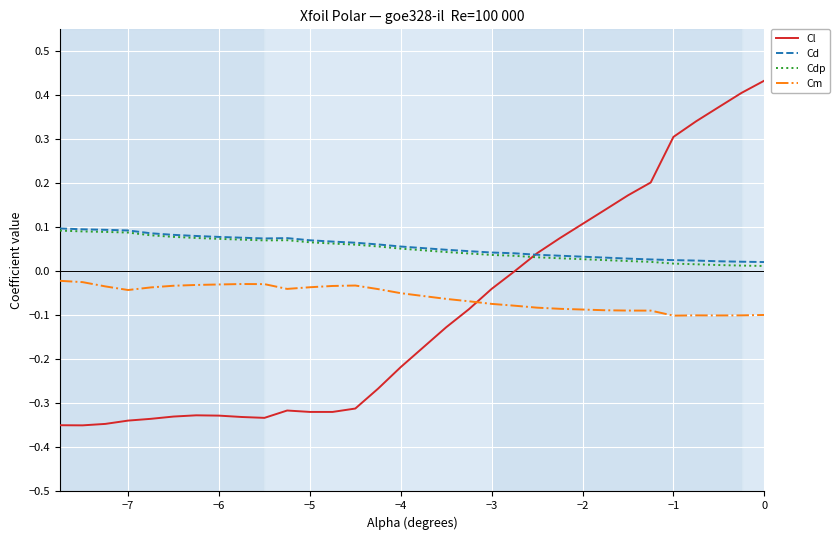

Does the chart have visible grid lines?

Yes